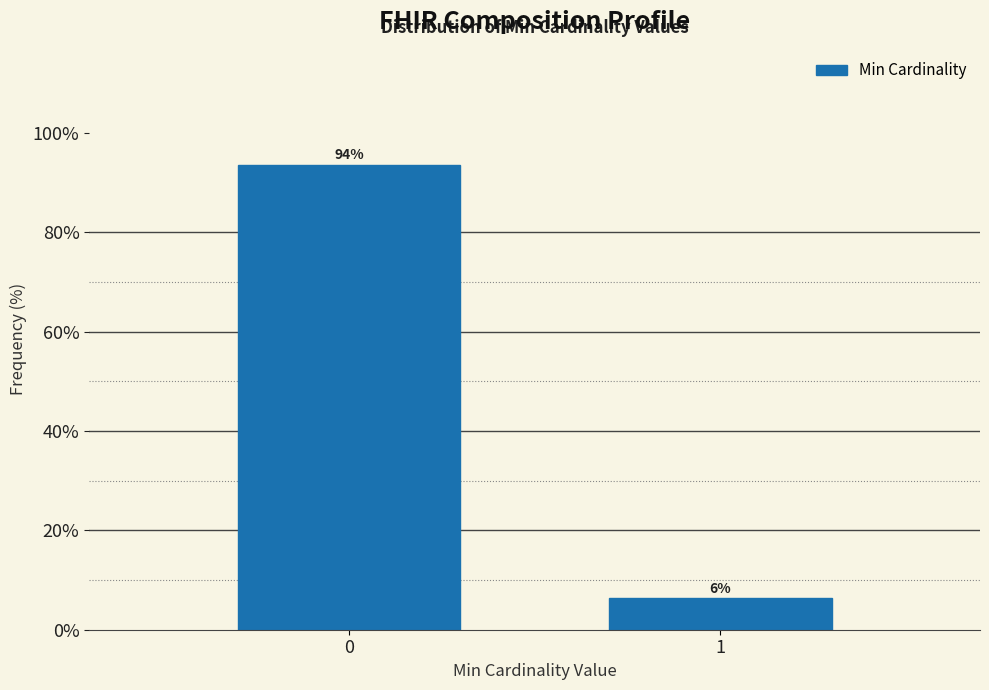

What is the greatest value displayed?

93.7